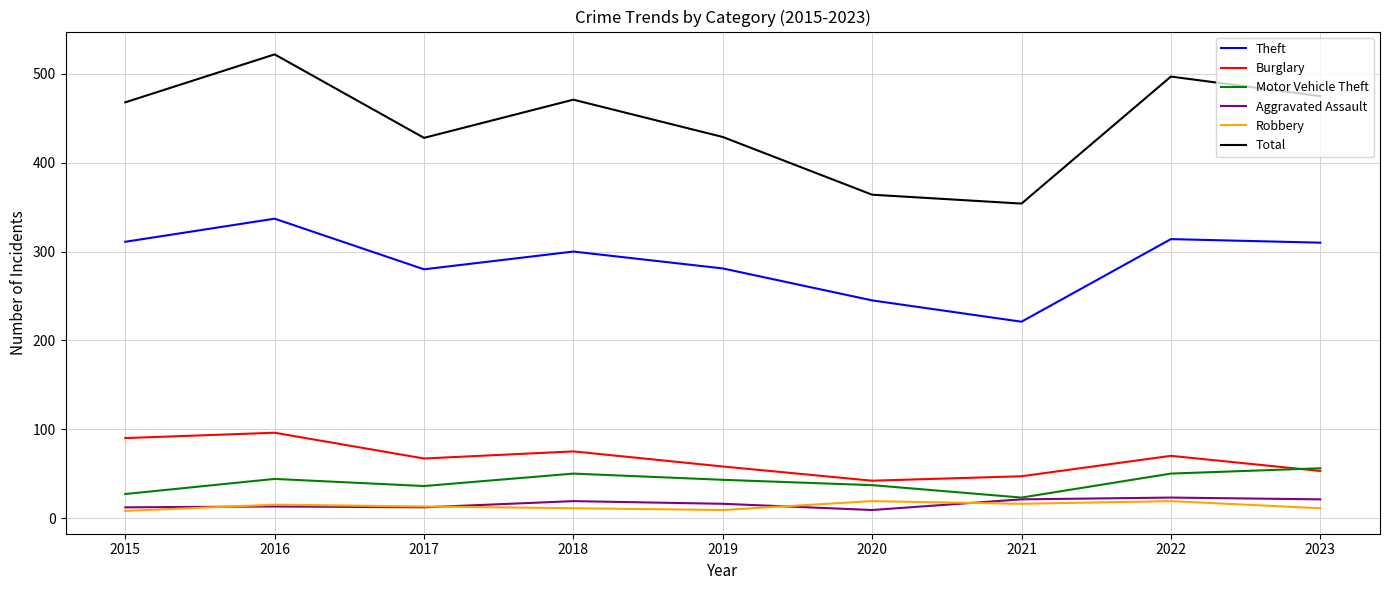

Is the value of Motor Vehicle Theft at 2016 greater than the value of Aggravated Assault at 2016?

Yes